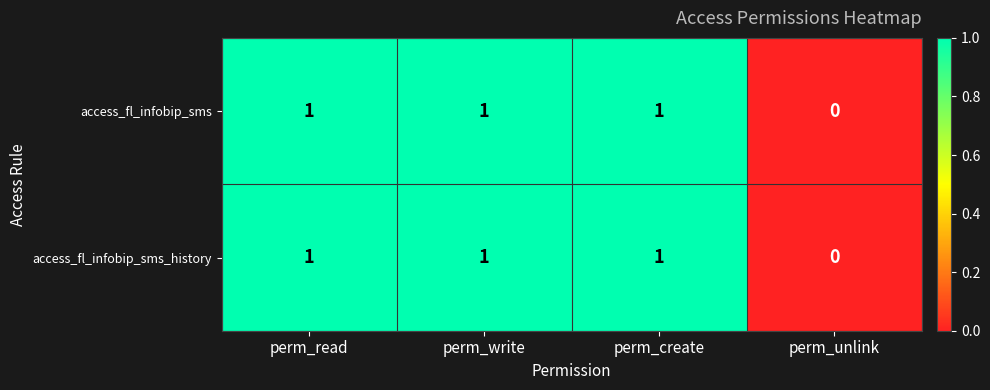

What is the sum of all access_fl_infobip_sms_history values?

3